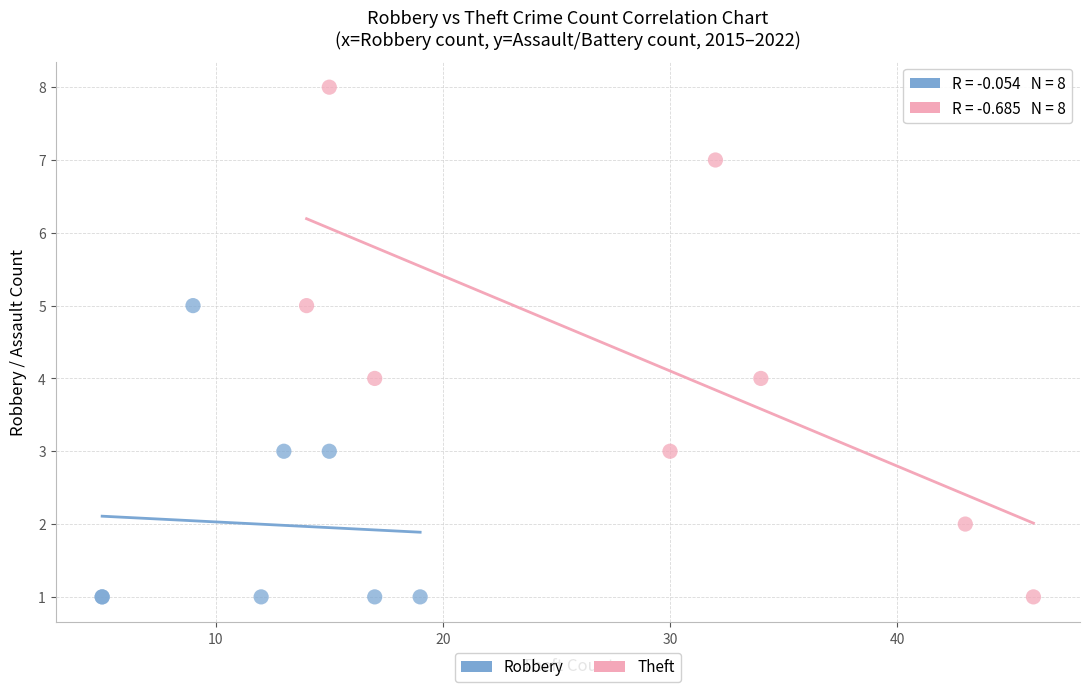

Which series has the widest spread of Y values?

Theft